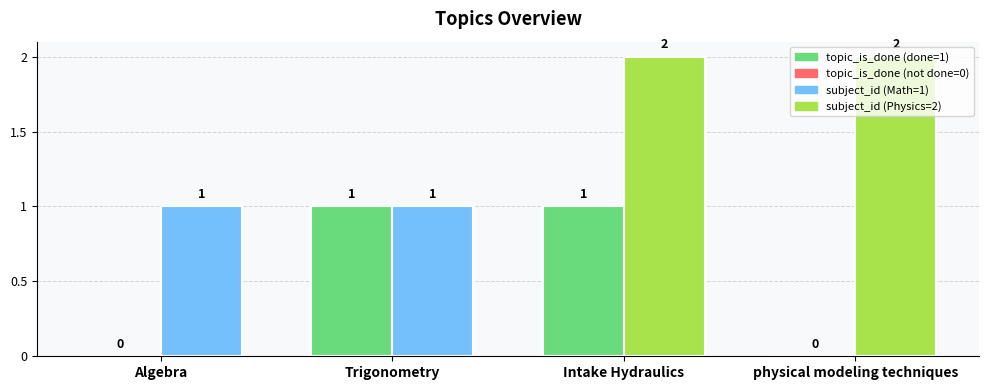

At which category is the sum across all series the highest?

Intake Hydraulics